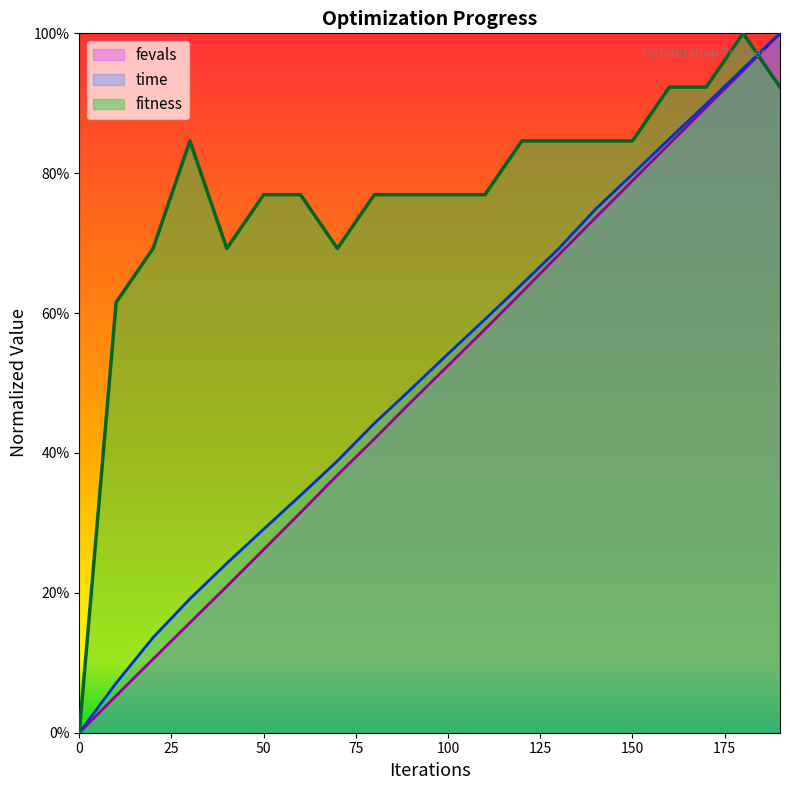

What are all the series names shown in the legend?

fevals, time, fitness